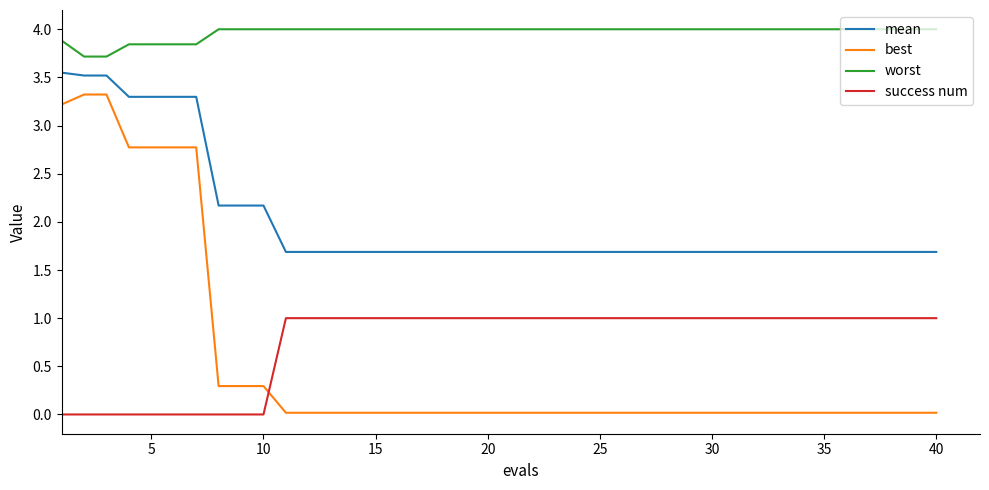

Which series has the largest range (max minus min)?

best